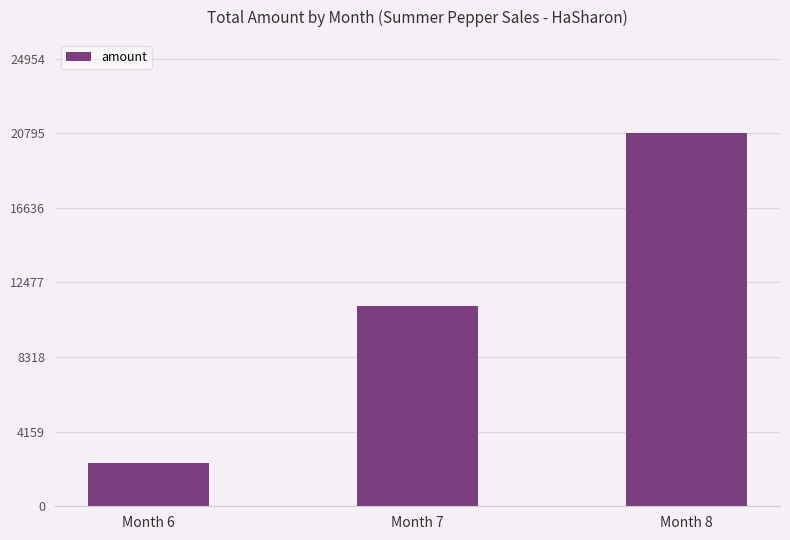

What is the sum of all values?

34370